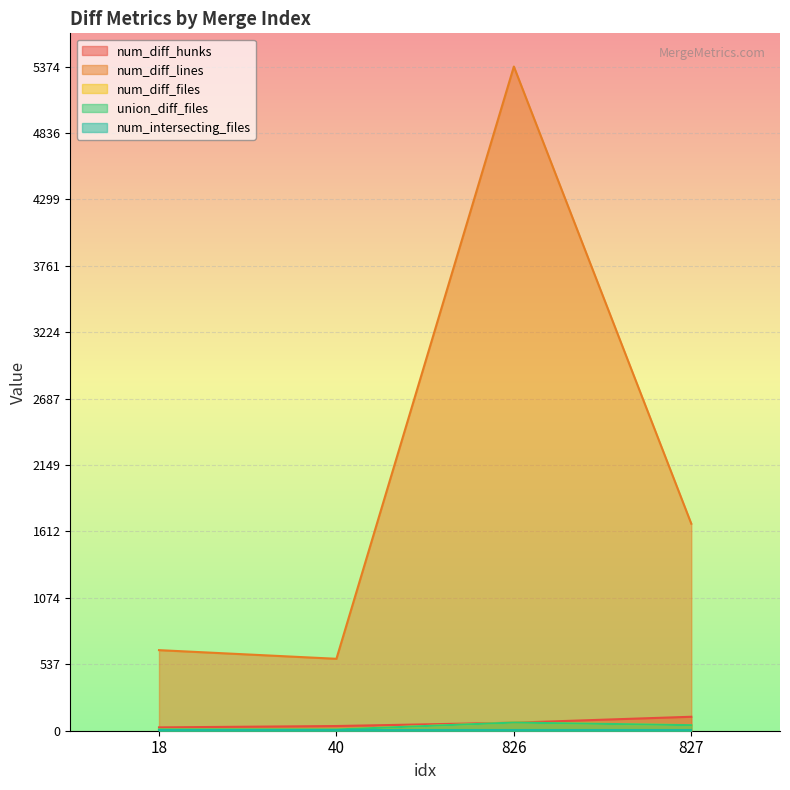

How many values in the num_diff_files series are below 45?

2